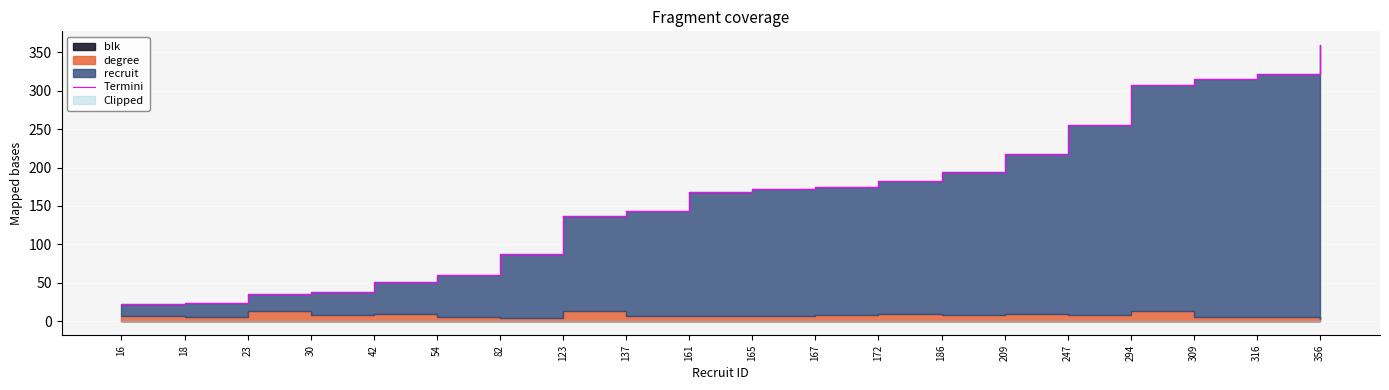

List the labels in order of value, largest first.

356, 316, 309, 294, 247, 209, 186, 172, 167, 165, 161, 137, 123, 82, 54, 42, 30, 23, 18, 16